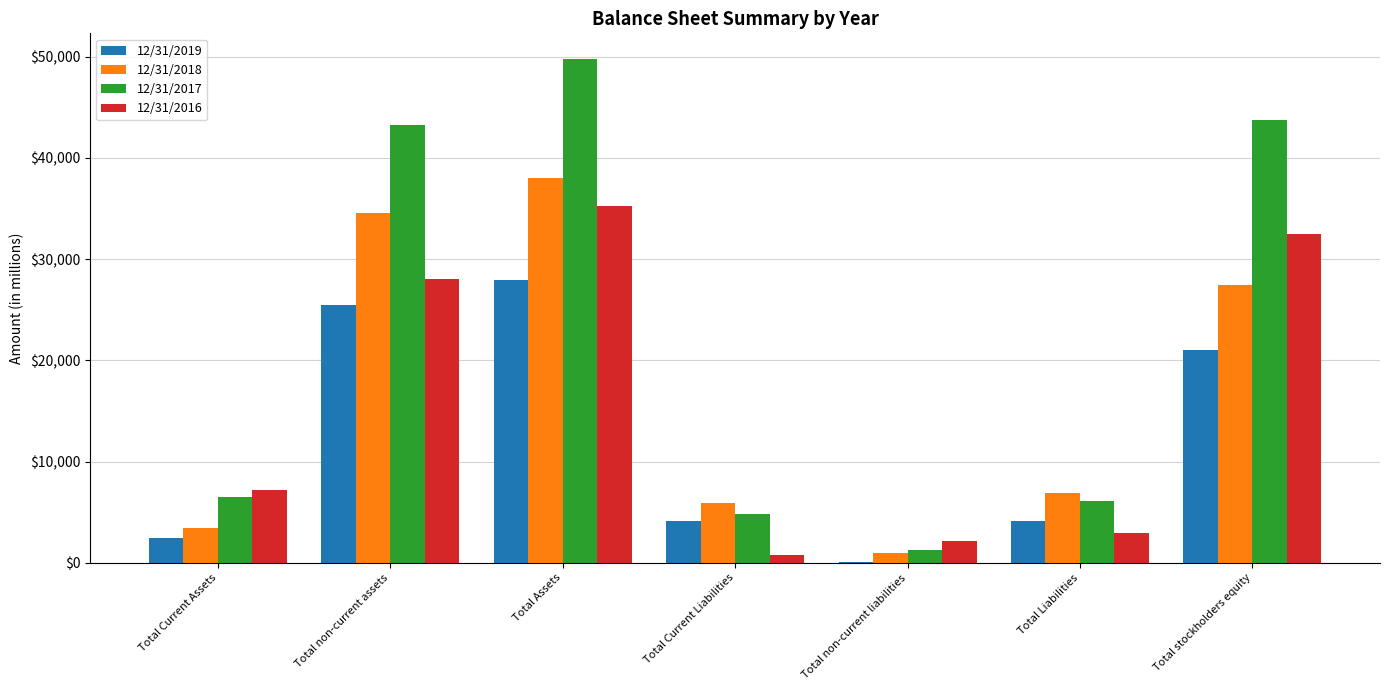

Which series has the largest range (max minus min)?

12/31/2017